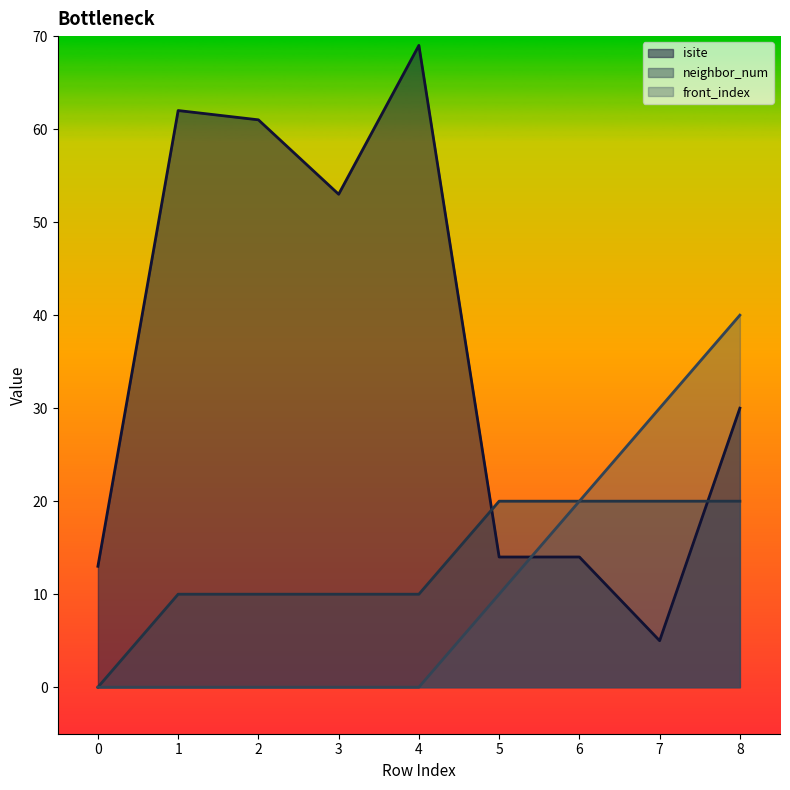

True or false: neighbor_num has a value of 20 at 8.

True